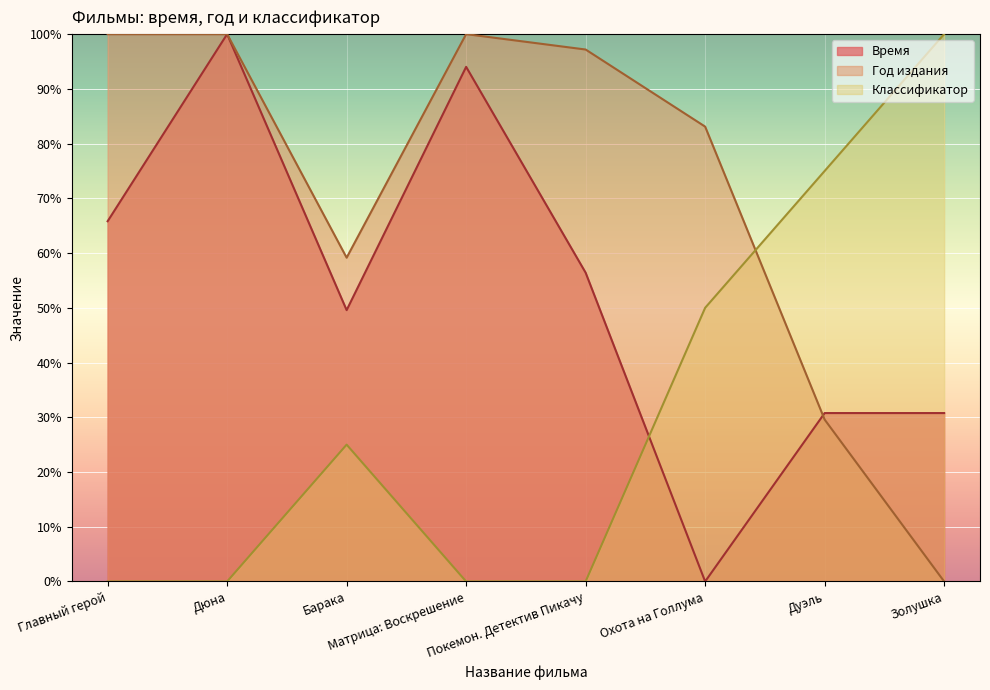

What are all the series names shown in the legend?

Время, Год издания, Классификатор